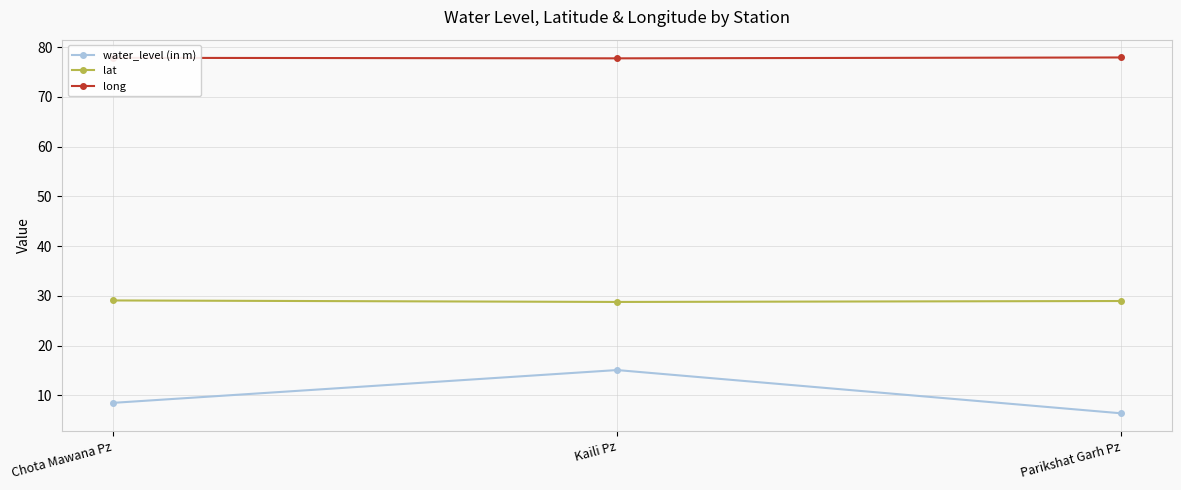

Which category has the lowest value in the water_level (in m) series?

Parikshat Garh Pz